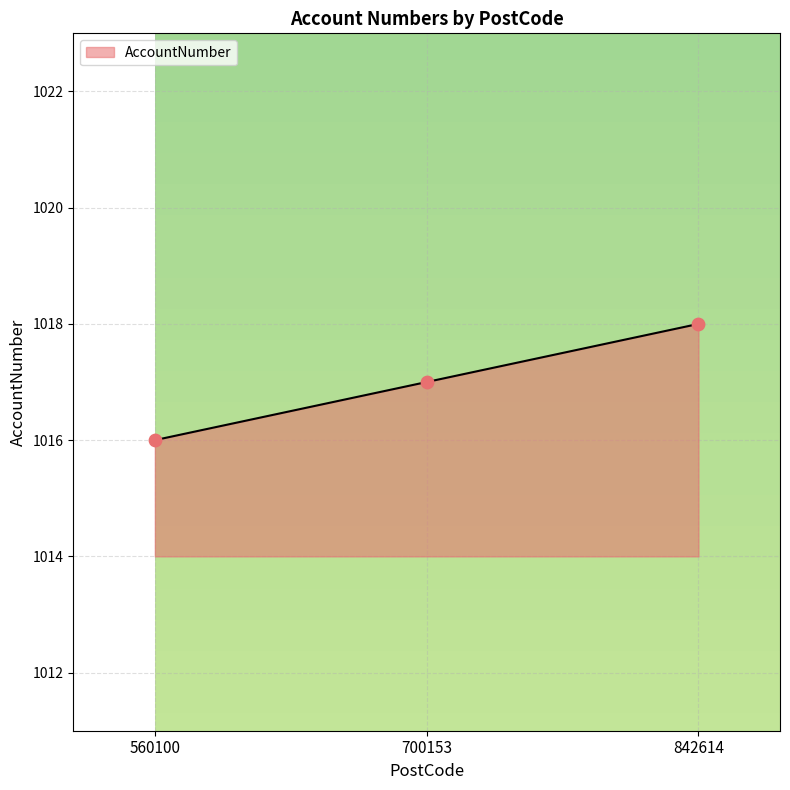

What is the change in value from 700153 to 842614?

+1